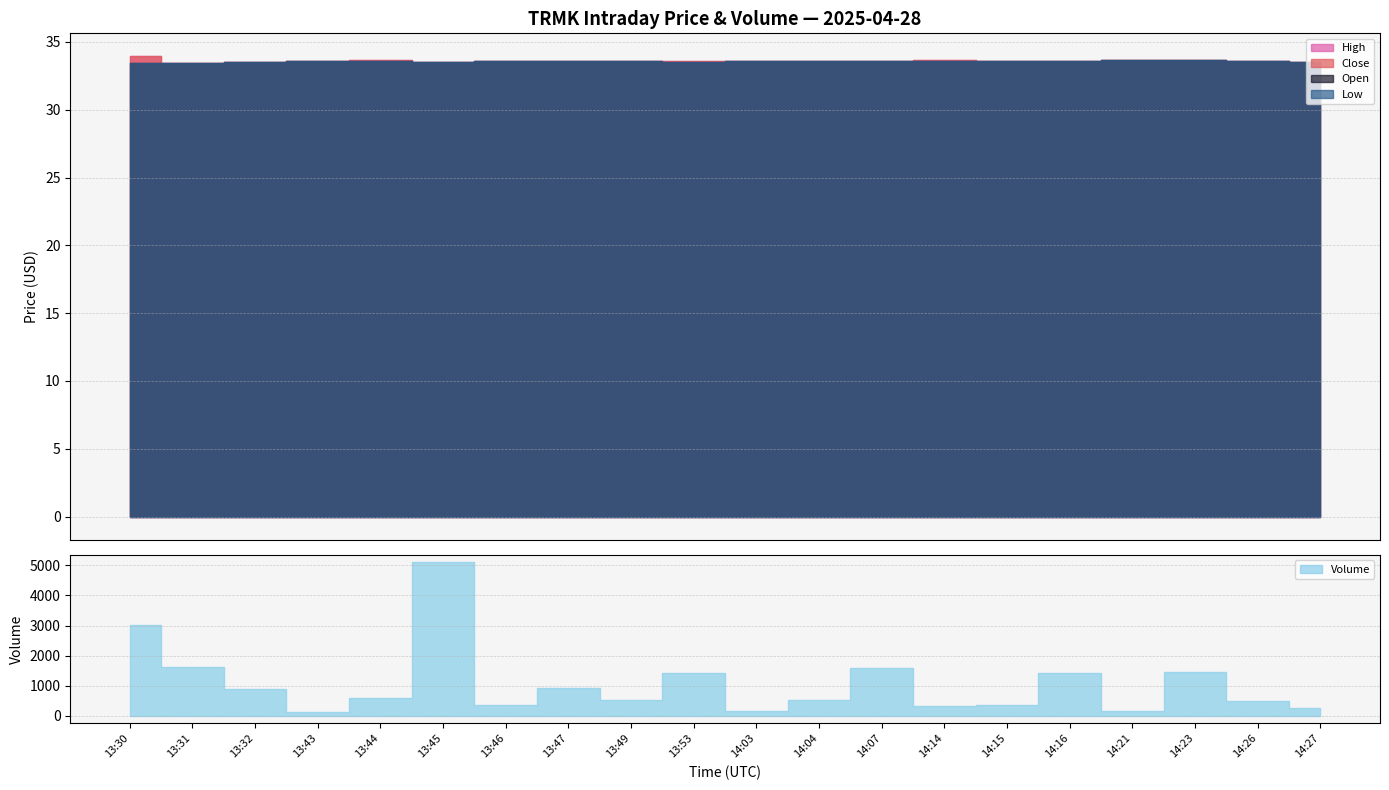

At how many categories does at least one series exceed 3194?

1